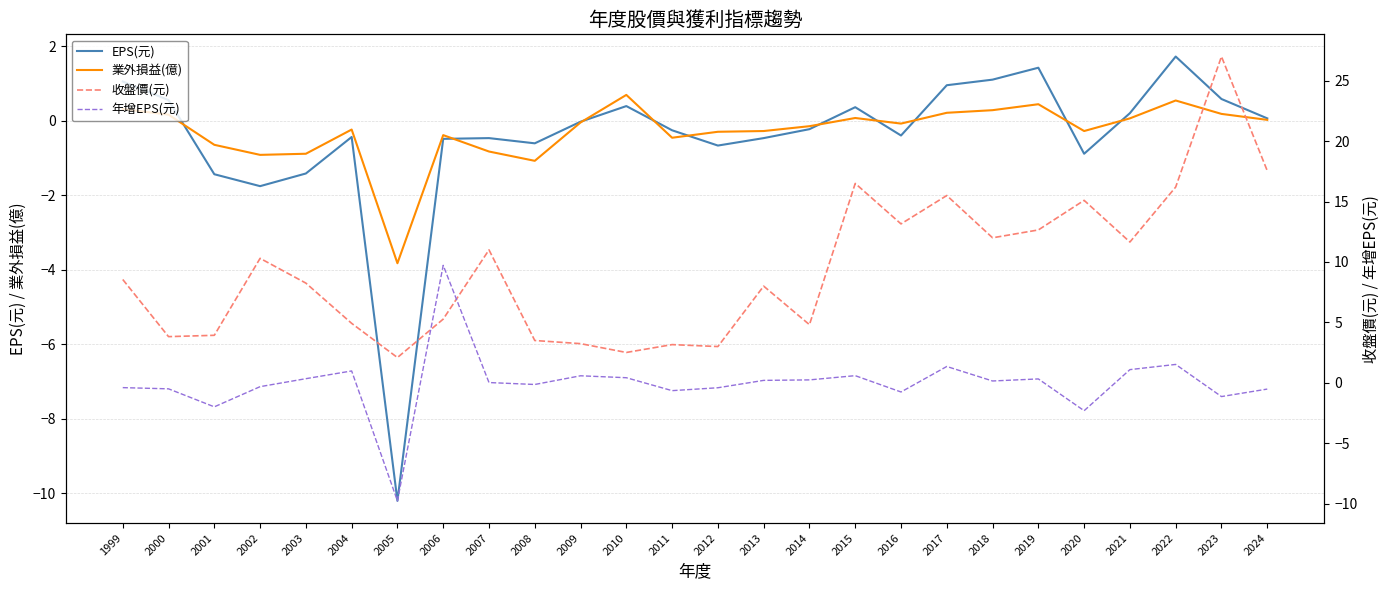

At which label is EPS(元) closest to -4?

2002